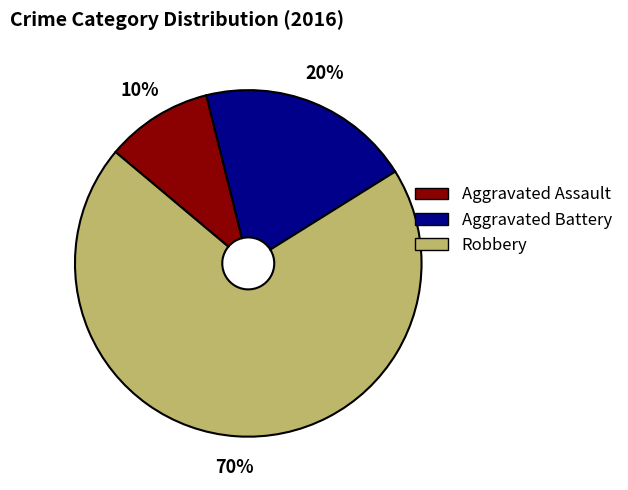

Which has a higher value, Aggravated Battery or Robbery?

Robbery